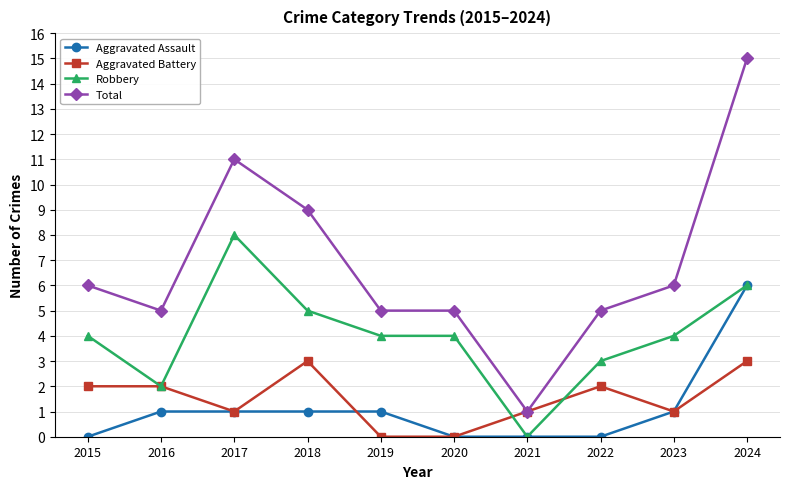

At which category does Total reach its first local peak?

2017